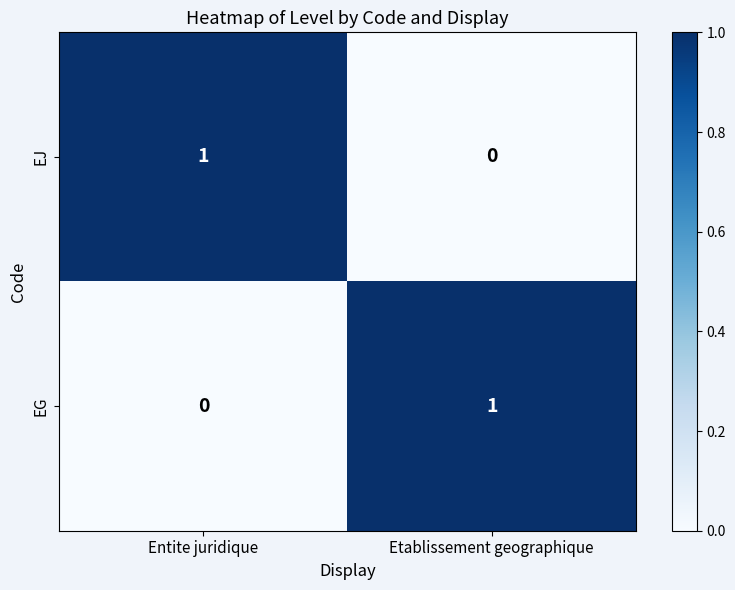

At which label is EJ closest to 0?

Etablissement geographique